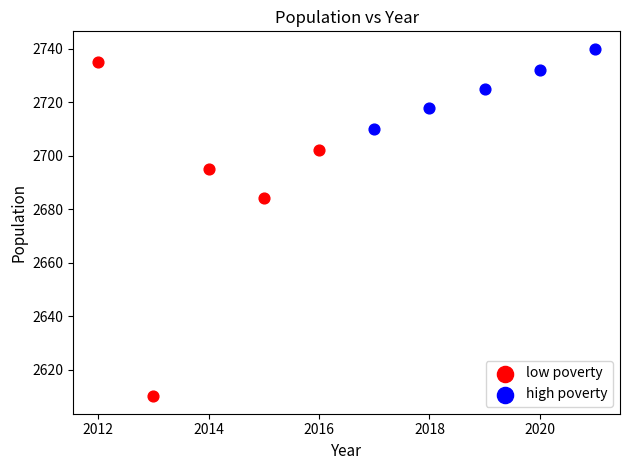

What are all the series names shown in the legend?

low poverty, high poverty